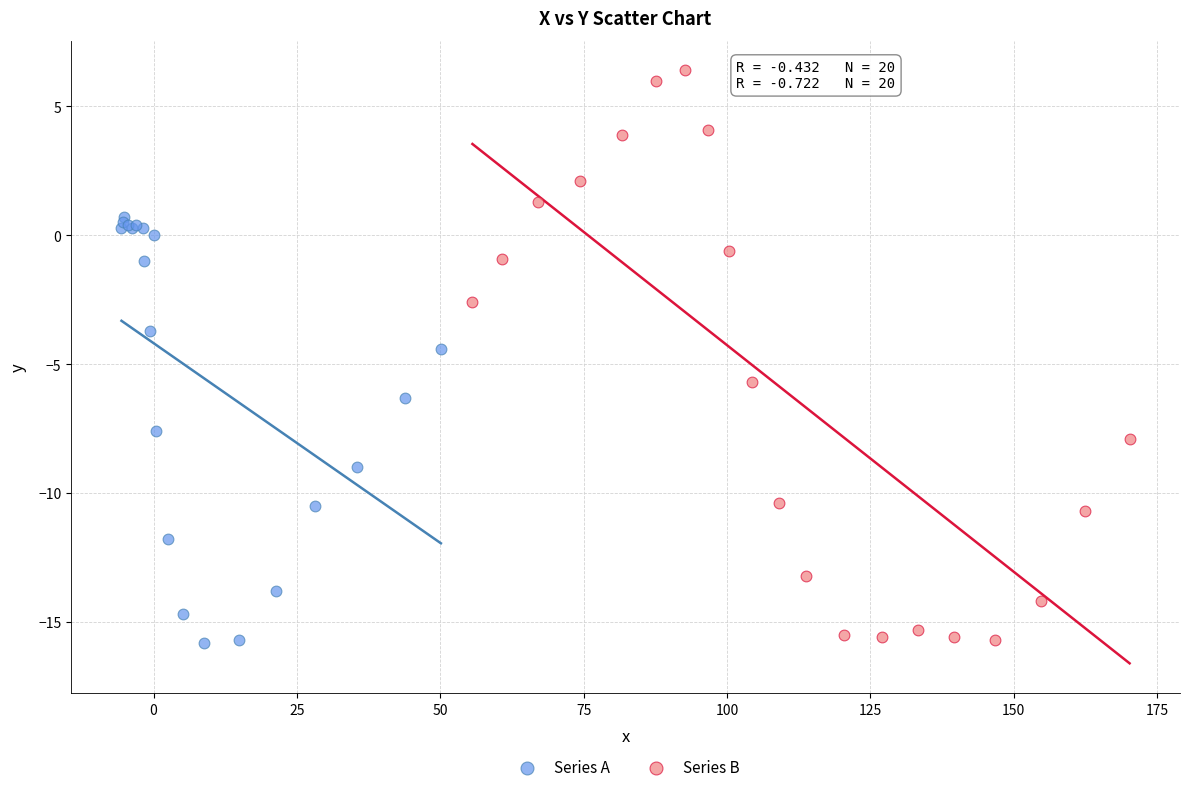

Which series reaches the maximum Y coordinate?

Series B